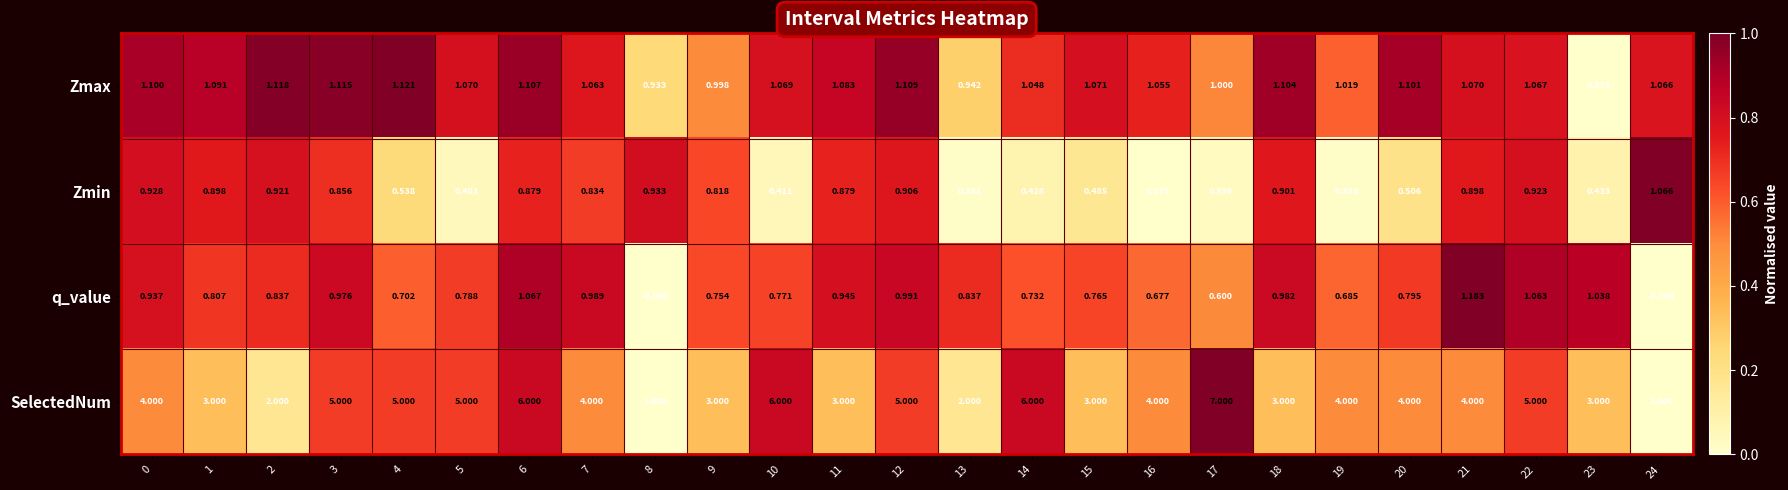

At which category does the chart reach its peak across all series?

17